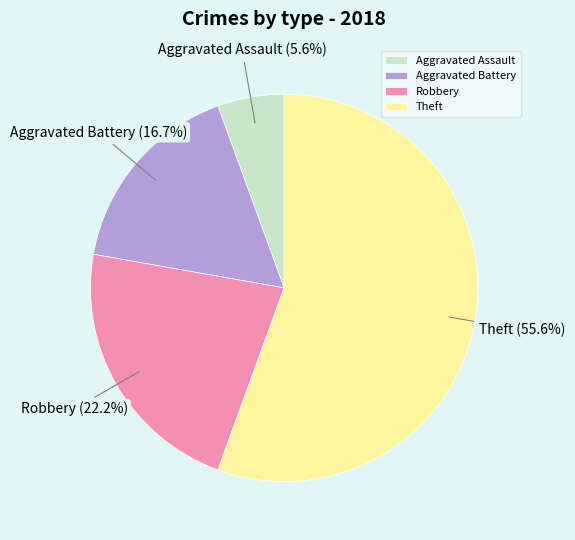

To the nearest percent, what percentage of the pie is Aggravated Assault?

6%